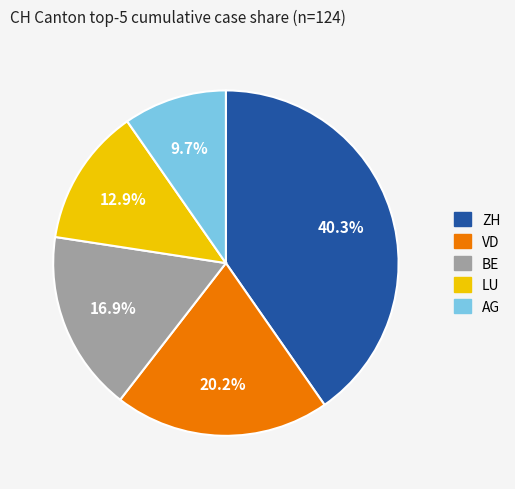

Is there any slice that represents more than half of the pie?

No